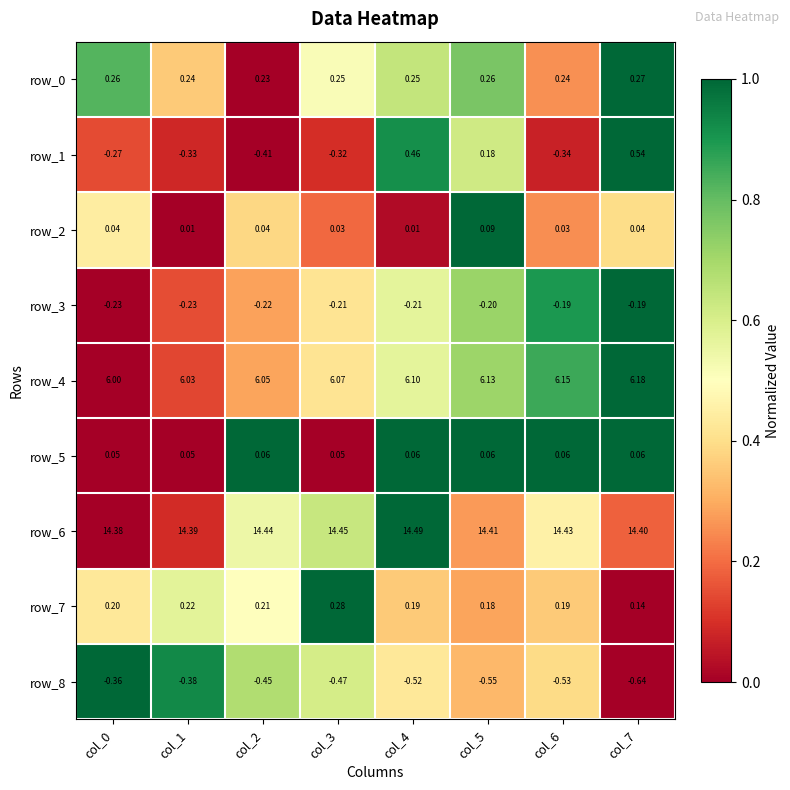

Is the value of row_6 at col_0 greater than the value of row_1 at col_2?

Yes